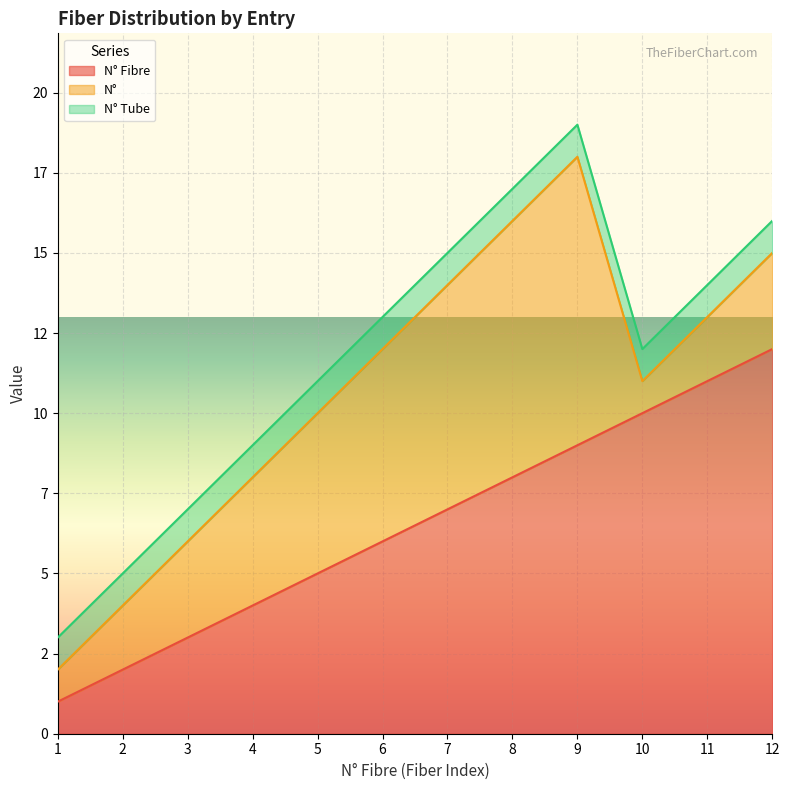

Between 11 and 7, which is larger?

11